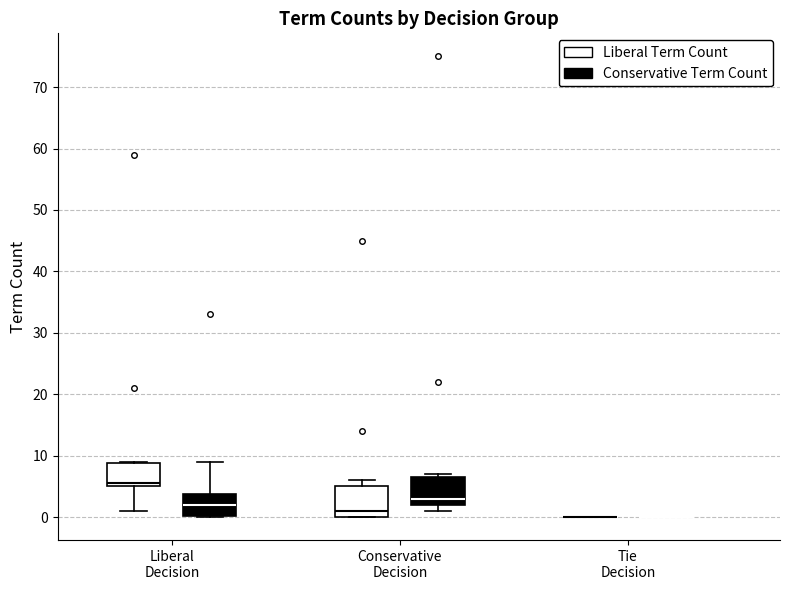

Reading left to right, transcribe this box plot: for each box, give where its median line is, the range the box spans, and where its two whiskers end, as read against the y-axis. The values are not printed on the chart, so give them approximately, as read against the axis.

Liberal Decision (Liberal Term Count): median 6, box 5 to 9, whiskers 1 to 9
Liberal Decision (Conservative Term Count): median 2, box 0 to 4, whiskers 0 to 9
Conservative Decision (Liberal Term Count): median 1, box 0 to 5, whiskers 0 to 6
Conservative Decision (Conservative Term Count): median 3, box 2 to 7, whiskers 1 to 7 (just above the box's upper edge)
Tie Decision (Liberal Term Count): box collapsed to a line at 0, whiskers 0 to 0
Tie Decision (Conservative Term Count): box collapsed to a line at 0, whiskers 0 to 0